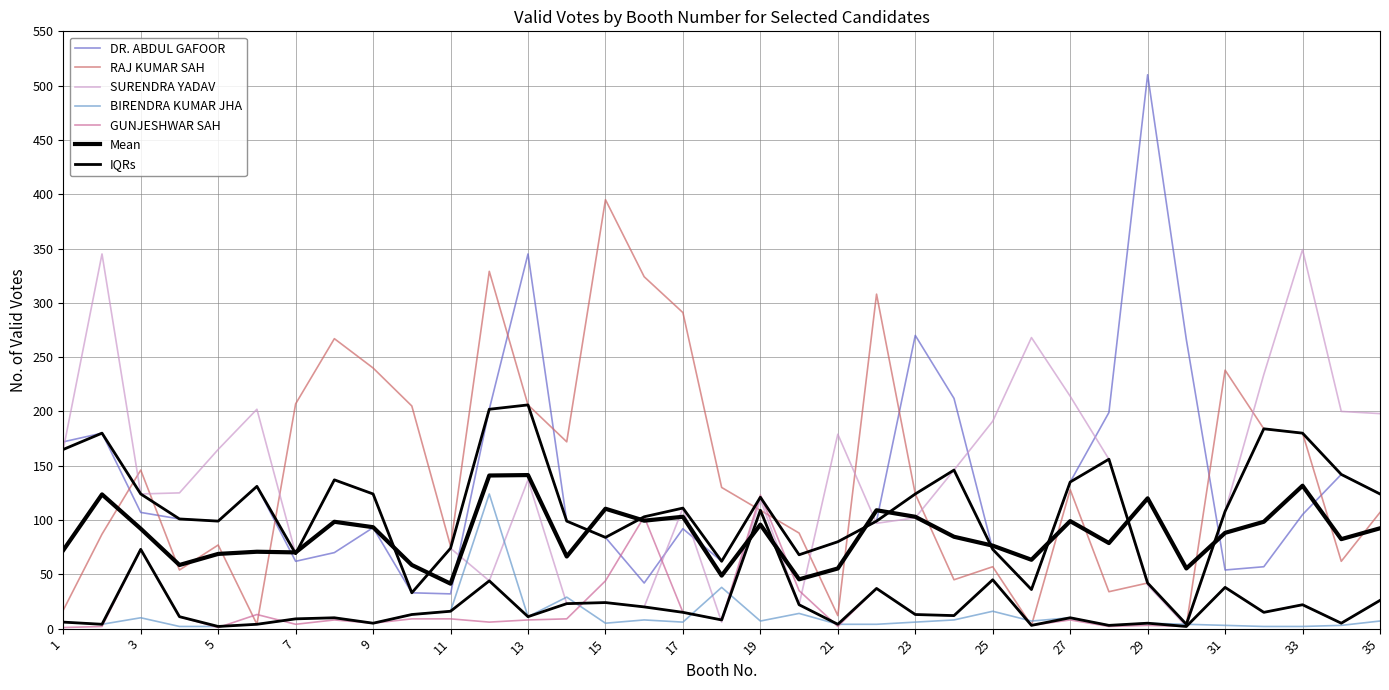

True or false: BIRENDRA KUMAR JHA and SURENDRA YADAV intersect in this chart.

True